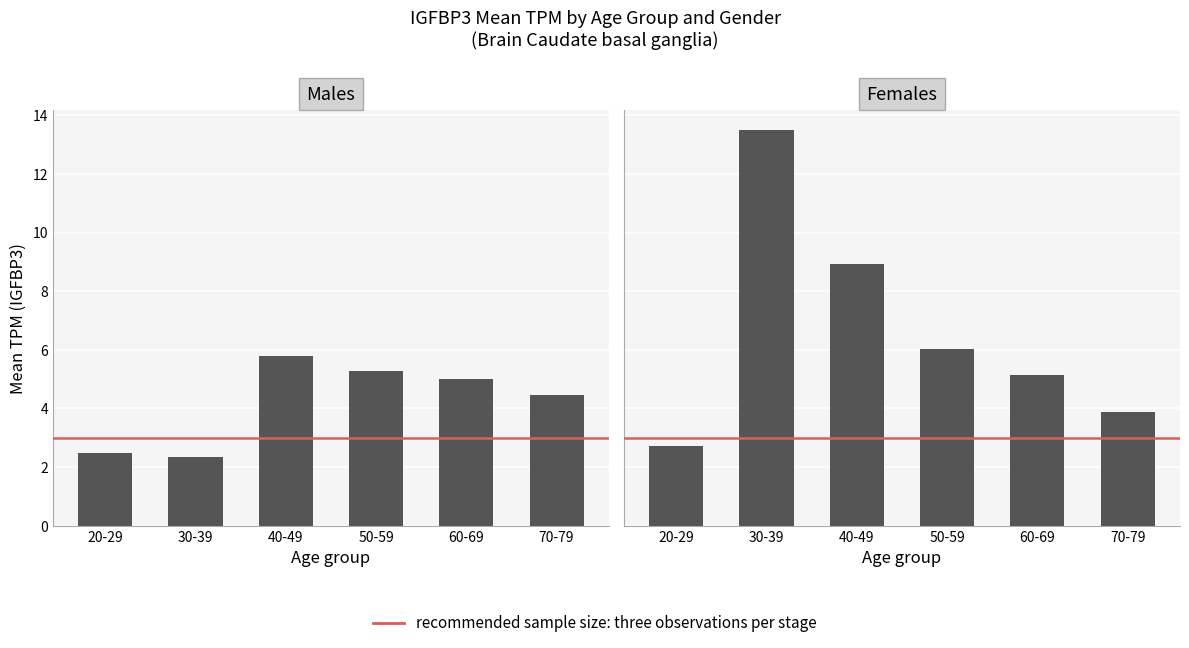

What is the value of the male bar at the 4th from the left?

5.3